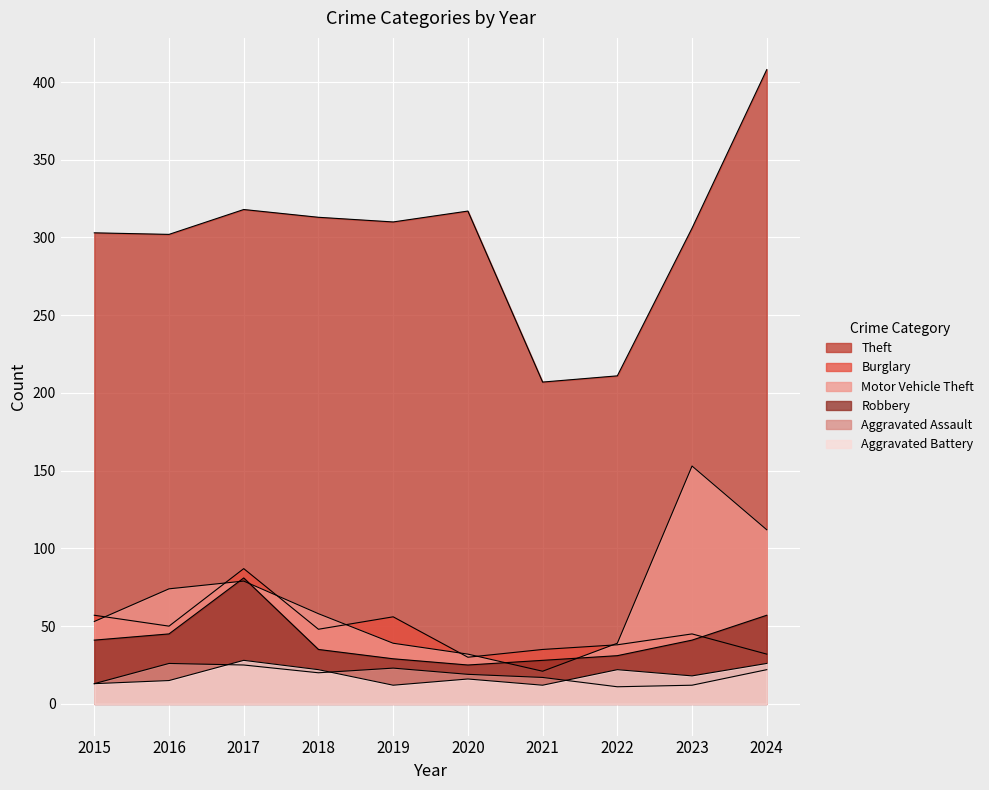

Reading right to left, what are all the values shown in this chart?

Theft: 2024=408	2023=306	2022=211	2021=207	2020=317	2019=310	2018=313	2017=318	2016=302	2015=303
Burglary: 2024=32	2023=45	2022=38	2021=35	2020=30	2019=56	2018=48	2017=87	2016=50	2015=57
Motor Vehicle Theft: 2024=112	2023=153	2022=39	2021=21	2020=32	2019=39	2018=58	2017=79	2016=74	2015=53
Robbery: 2024=57	2023=41	2022=31	2021=28	2020=25	2019=29	2018=35	2017=81	2016=45	2015=41
Aggravated Assault: 2024=22	2023=12	2022=11	2021=17	2020=19	2019=23	2018=20	2017=25	2016=26	2015=13
Aggravated Battery: 2024=26	2023=18	2022=22	2021=12	2020=16	2019=12	2018=22	2017=28	2016=15	2015=13